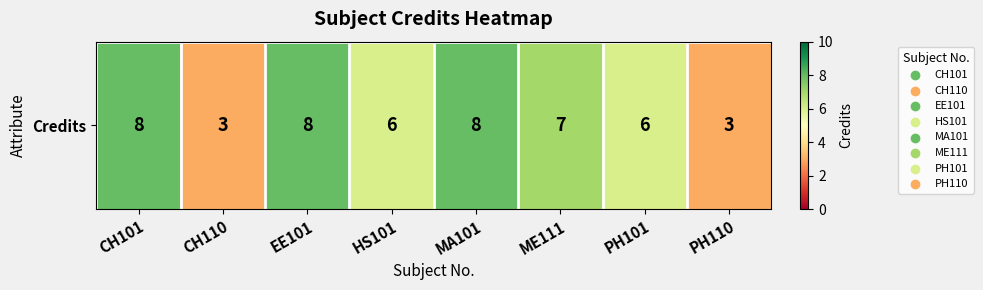

What is the sum of the values at EE101 and CH101?

16